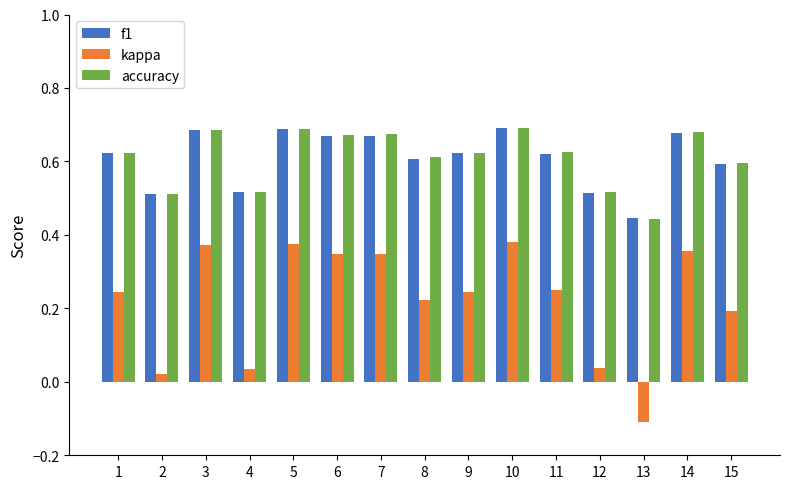

What is the sum of the accuracy values at 4 and 11?

1.1